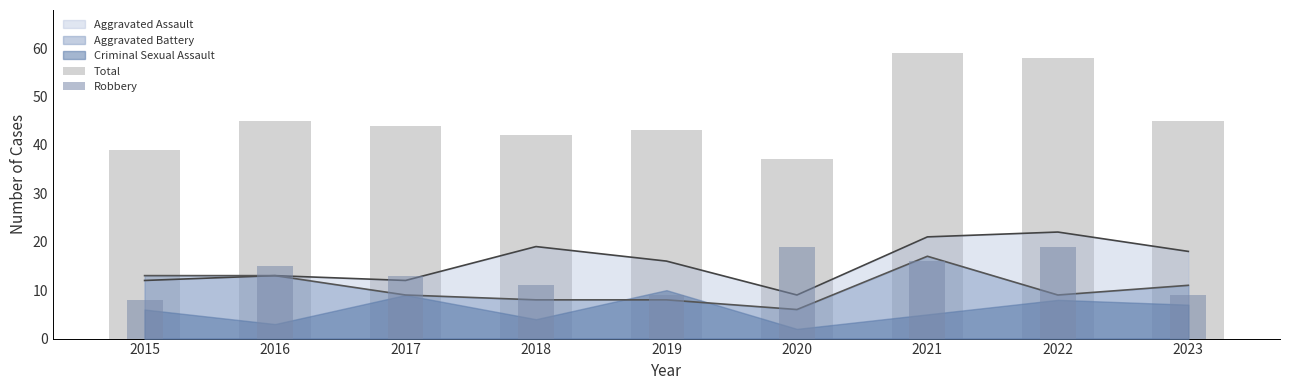

Which has a higher value, 2015 or 2020?

2015